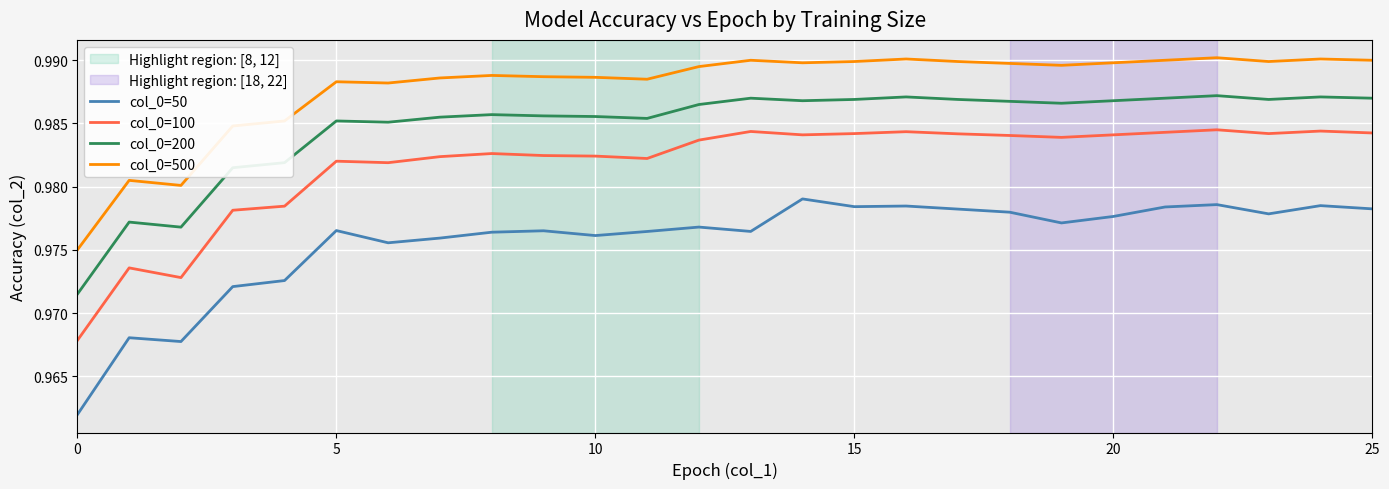

True or false: col_0=200 and col_0=500 intersect in this chart.

False